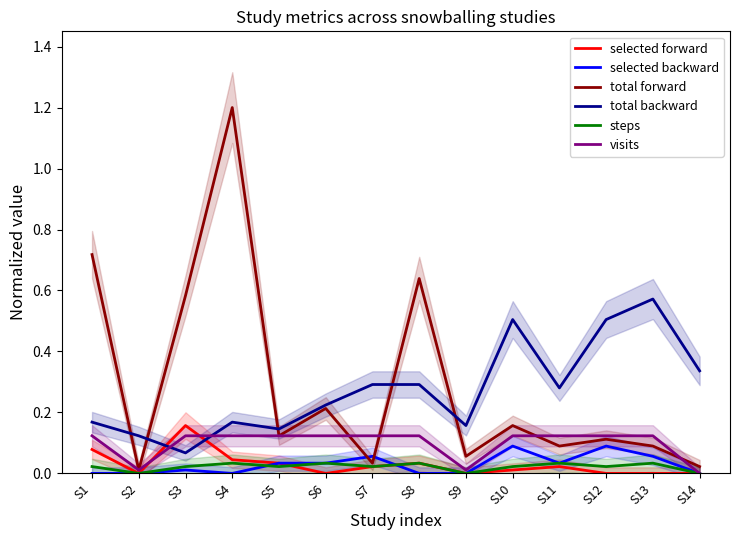

Reading left to right, extract all data points from this chart.

selected forward: S1=0.1	S2=0.0	S3=0.2	S4=0.0	S5=0.0	S6=0.0	S7=0.0	S8=0.0	S9=0.0	S10=0.0	S11=0.0	S12=0.0	S13=0.0	S14=0.0
selected backward: S1=0.0	S2=0.0	S3=0.0	S4=0.0	S5=0.0	S6=0.0	S7=0.1	S8=0.0	S9=0.0	S10=0.1	S11=0.0	S12=0.1	S13=0.1	S14=0.0
total forward: S1=0.7	S2=0.0	S3=0.6	S4=1.2	S5=0.1	S6=0.2	S7=0.0	S8=0.6	S9=0.1	S10=0.2	S11=0.1	S12=0.1	S13=0.1	S14=0.0
total backward: S1=0.2	S2=0.1	S3=0.1	S4=0.2	S5=0.1	S6=0.2	S7=0.3	S8=0.3	S9=0.2	S10=0.5	S11=0.3	S12=0.5	S13=0.6	S14=0.3
steps: S1=0.0	S2=0.0	S3=0.0	S4=0.0	S5=0.0	S6=0.0	S7=0.0	S8=0.0	S9=0.0	S10=0.0	S11=0.0	S12=0.0	S13=0.0	S14=0.0
visits: S1=0.1	S2=0.0	S3=0.1	S4=0.1	S5=0.1	S6=0.1	S7=0.1	S8=0.1	S9=0.0	S10=0.1	S11=0.1	S12=0.1	S13=0.1	S14=0.0